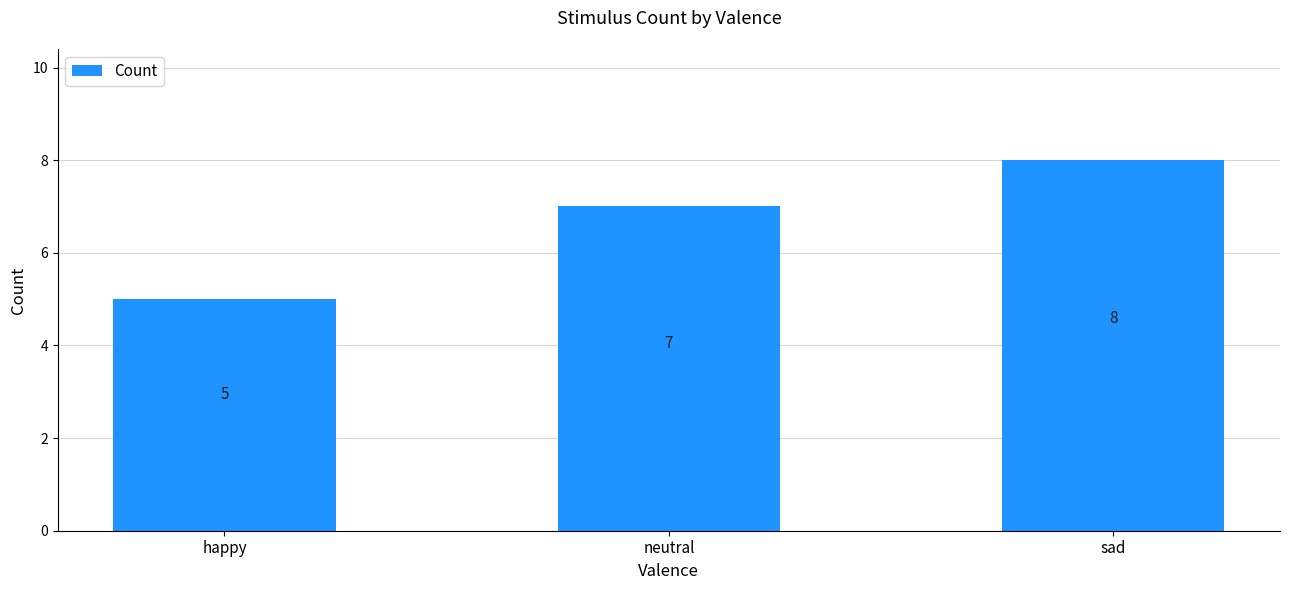

How many values are below 7?

1